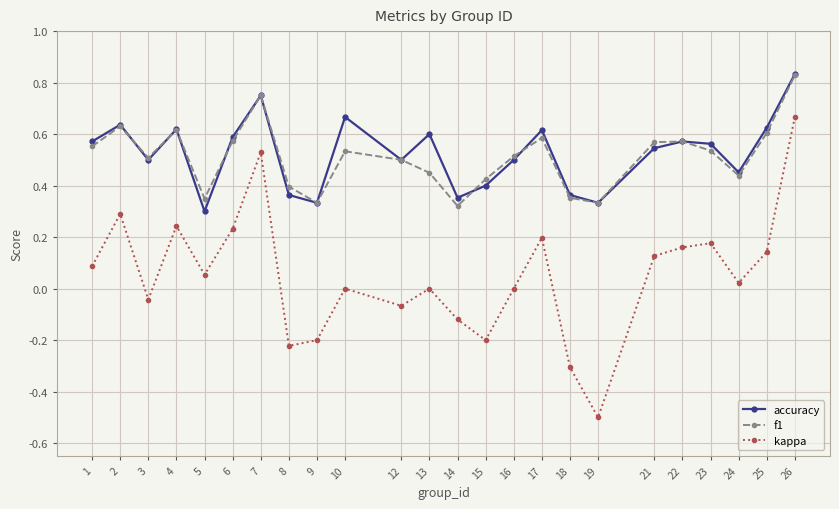

Does the chart have visible grid lines?

Yes